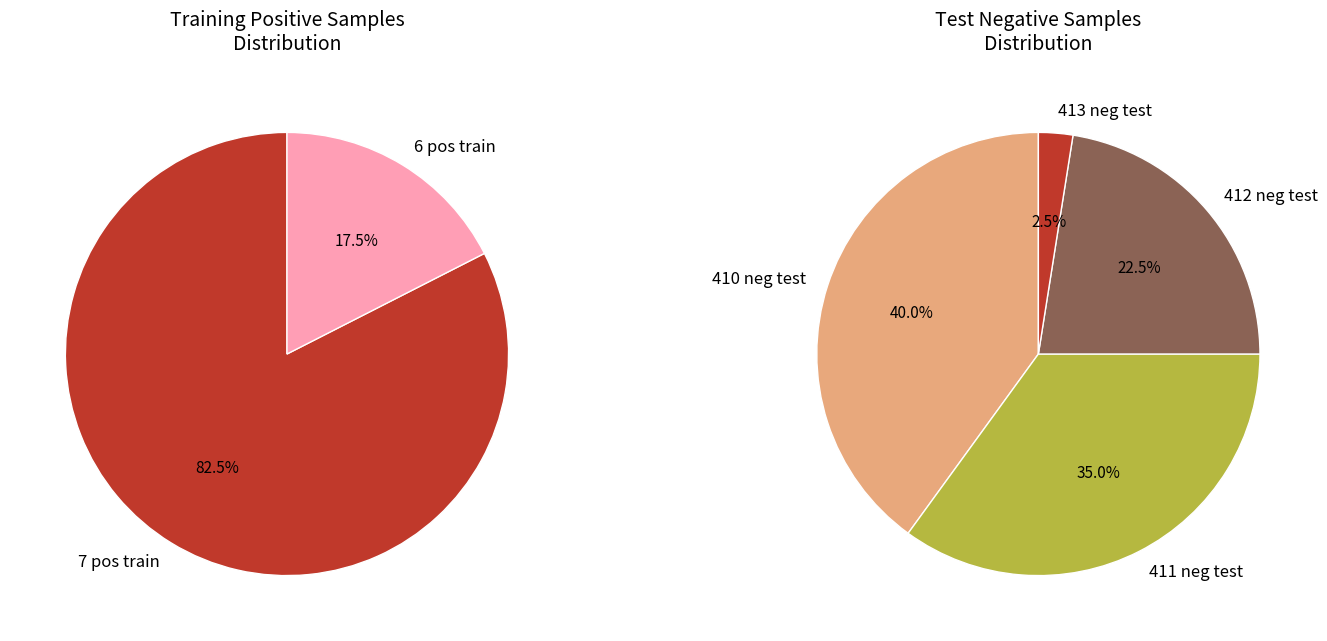

Which slice is the largest?

# positive samples training = 7